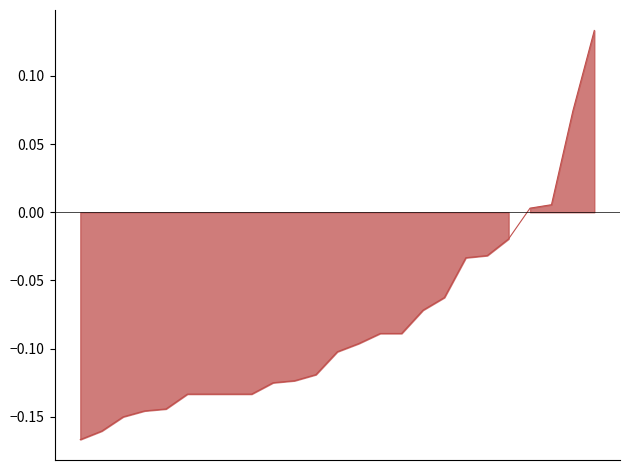

How many negative values are there?

21